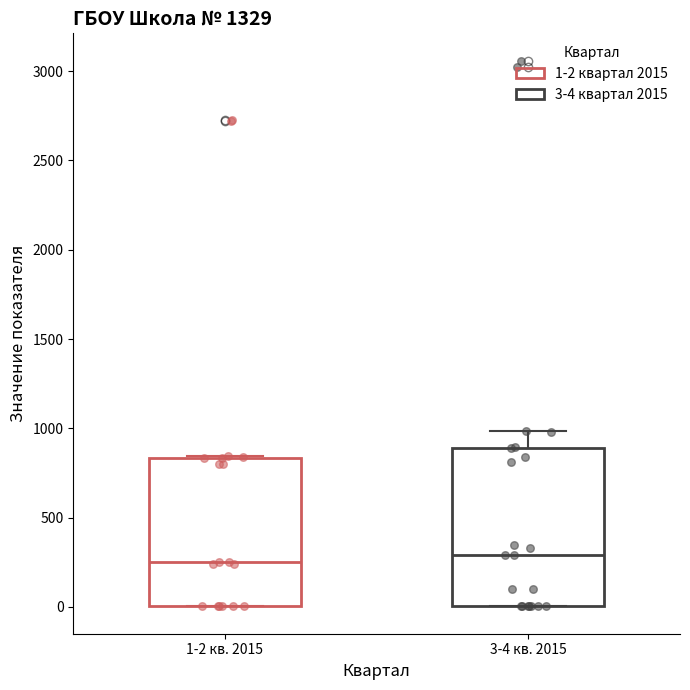

Where does the median line of the box for 3-4 кв. 2015 sit on the y-axis? The values are not printed on the chart, so give them approximately, as read against the axis.

300